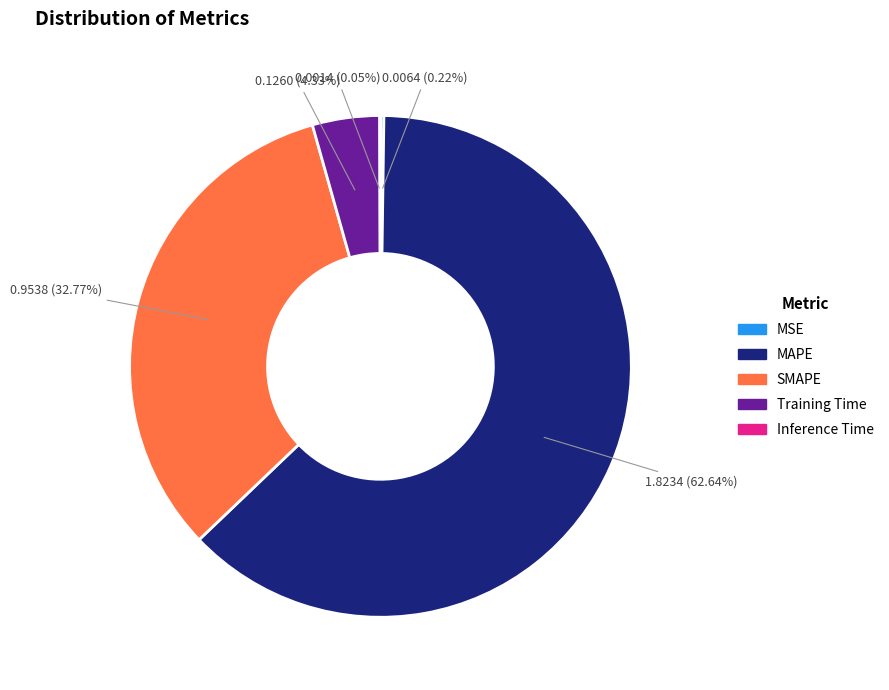

Which slice is the largest?

MAPE